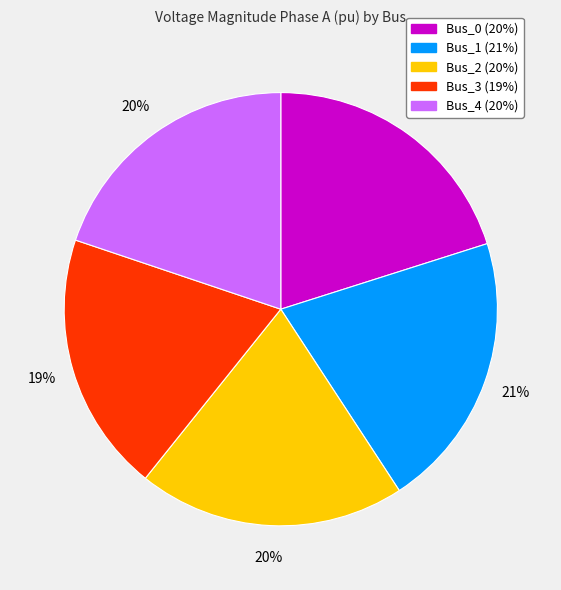

To the nearest percent, what is the combined percentage of Bus_3 and Bus_2?

39%